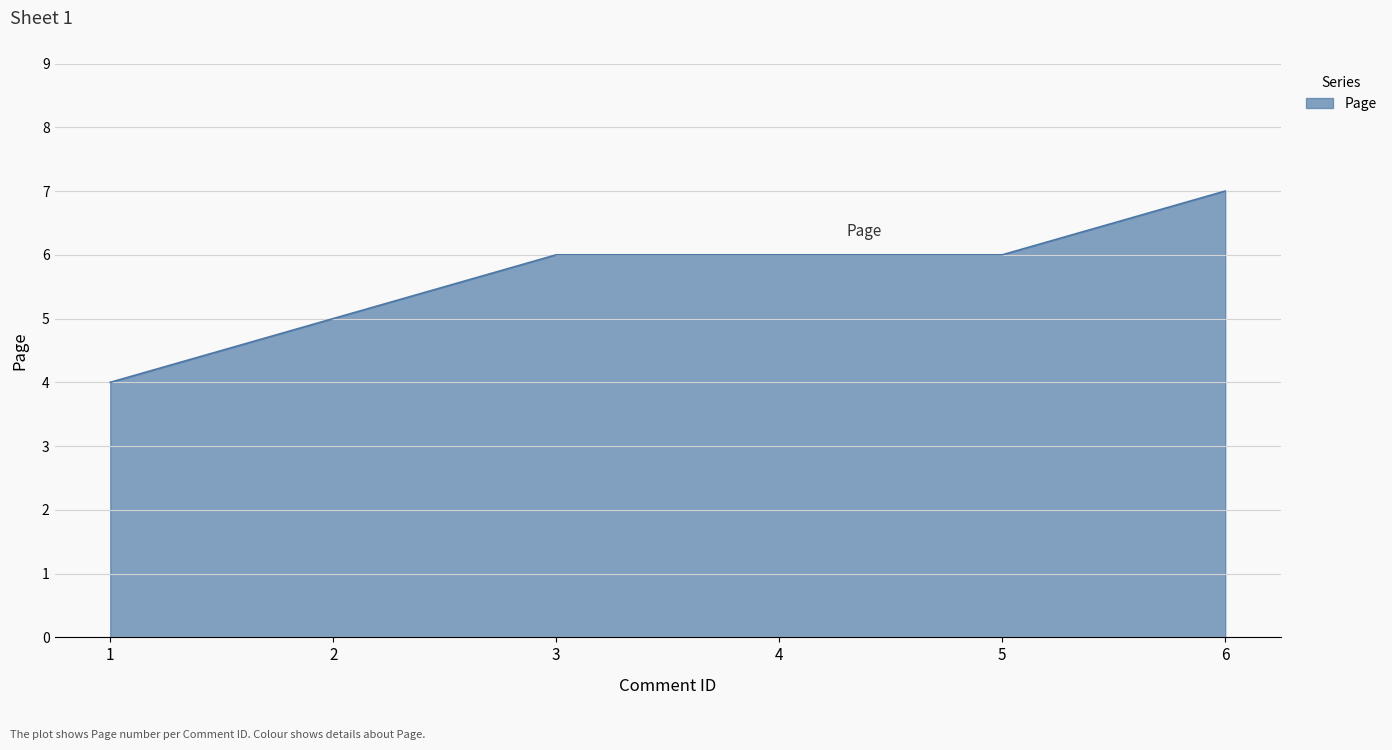

Which has a higher value, 4 or 2?

4